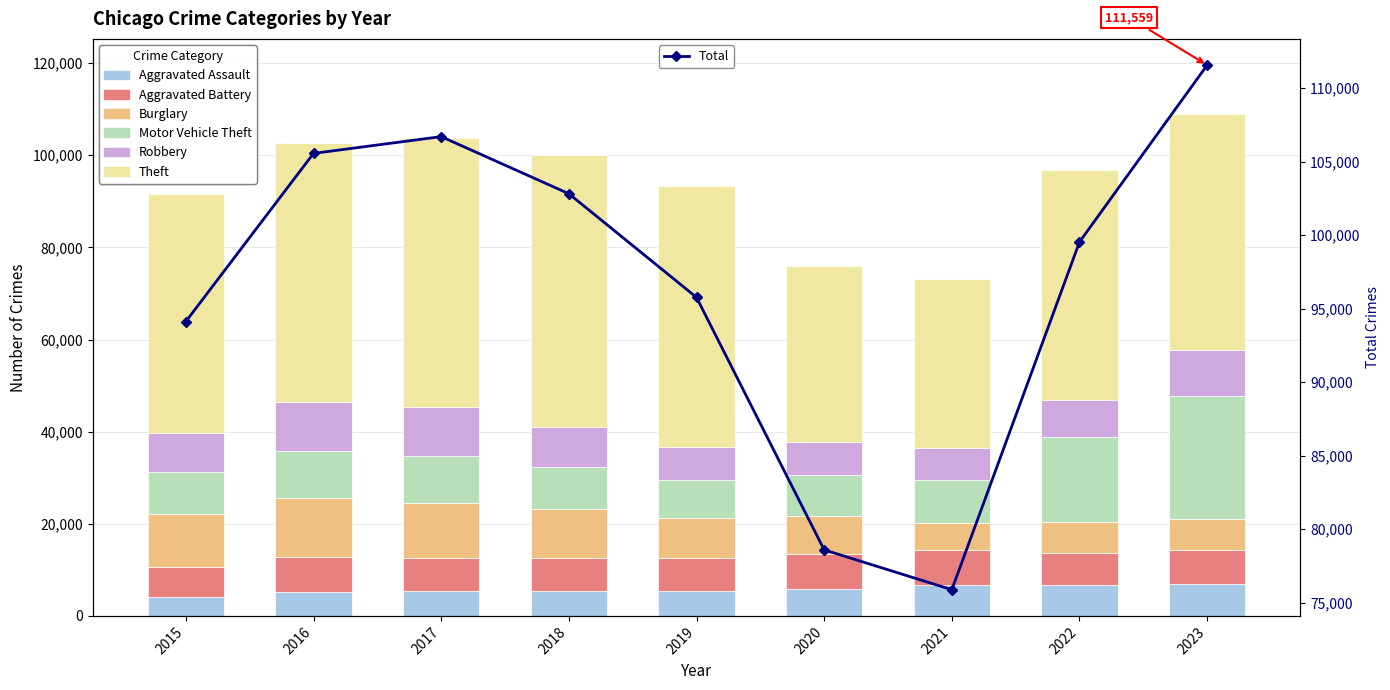

The Robbery series shows 4273 at 2015. True or false?

False